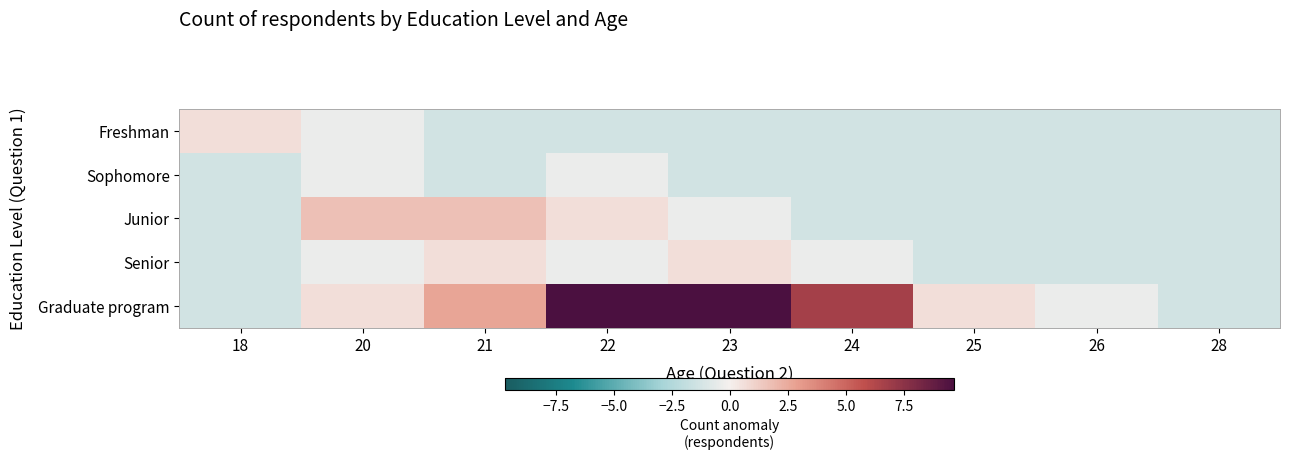

Rank the series at 26 from highest to lowest value.

Graduate program, Freshman, Sophomore, Junior, Senior